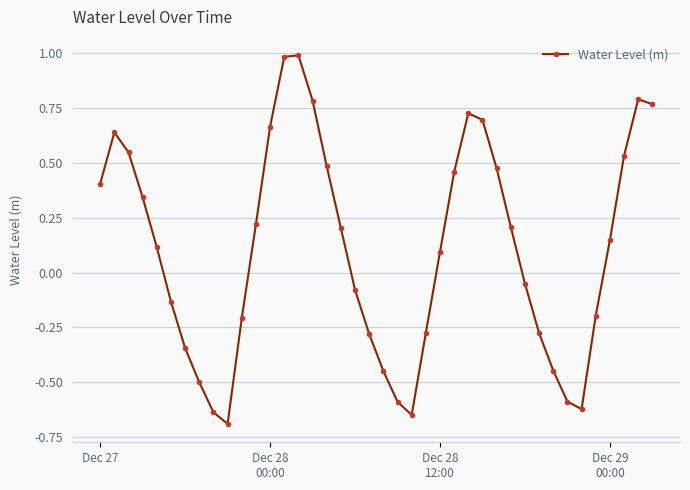

True or false: there are more than 1 points higher than both neighbors.

True